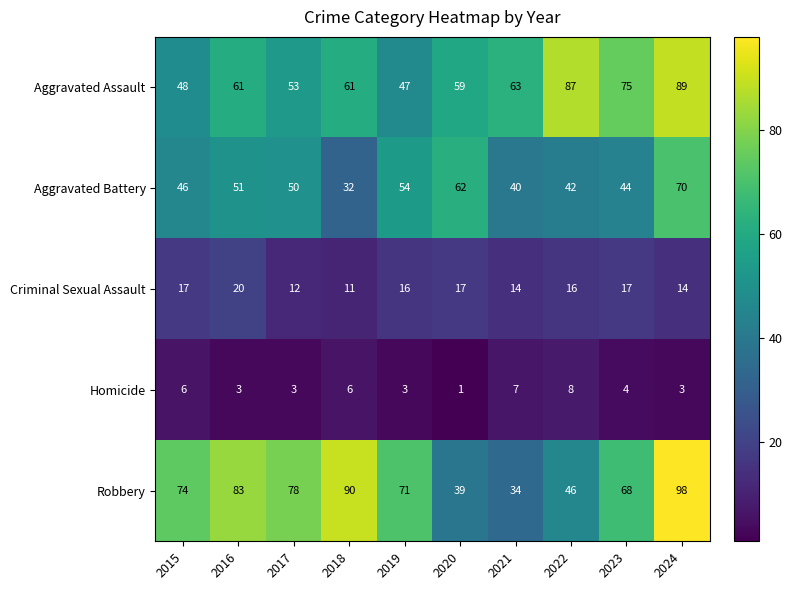

What is the average value of the Criminal Sexual Assault series?

15